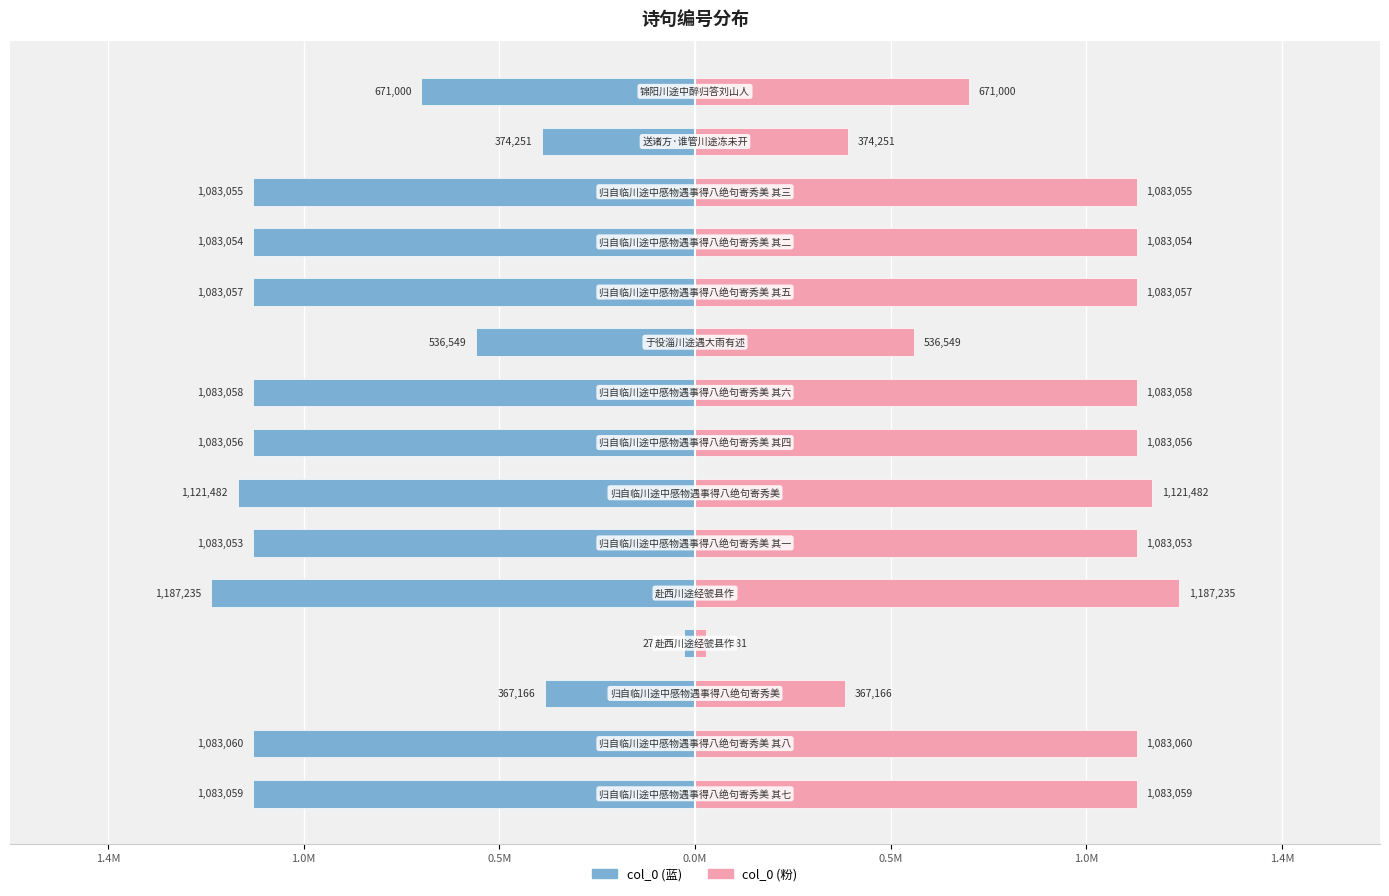

Does the chart contain stacked bars?

No